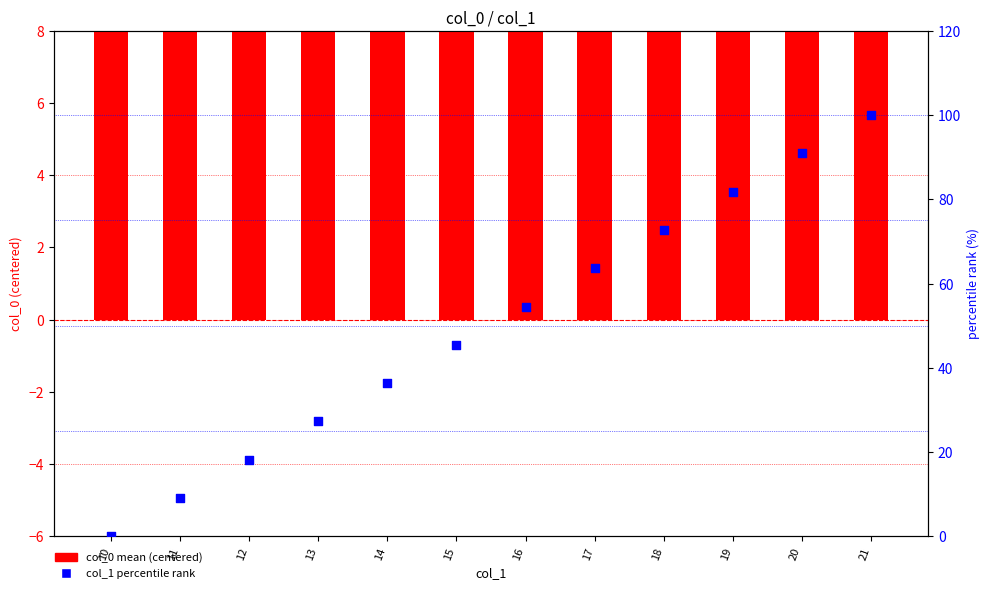

Is the value of col_1 percentile rank at 16 greater than the value of col_0 mean (centered) at 12?

Yes